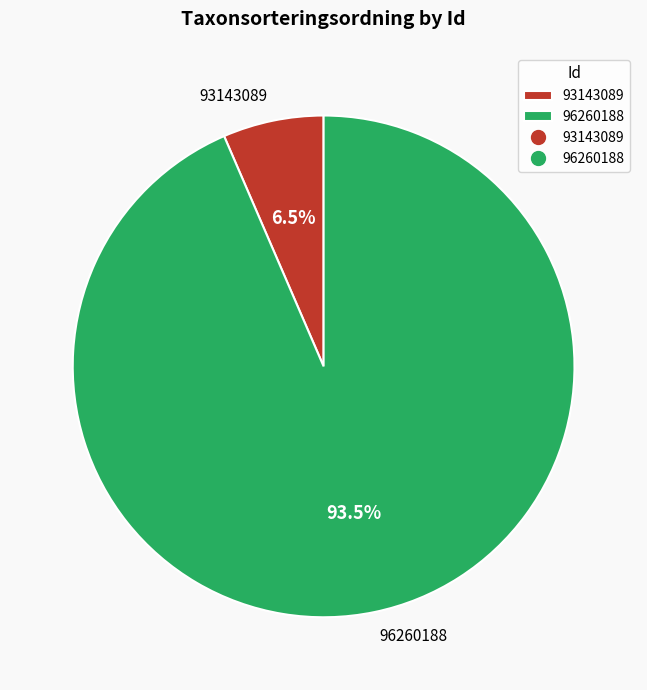

Rank the categories by value from highest to lowest.

96260188, 93143089